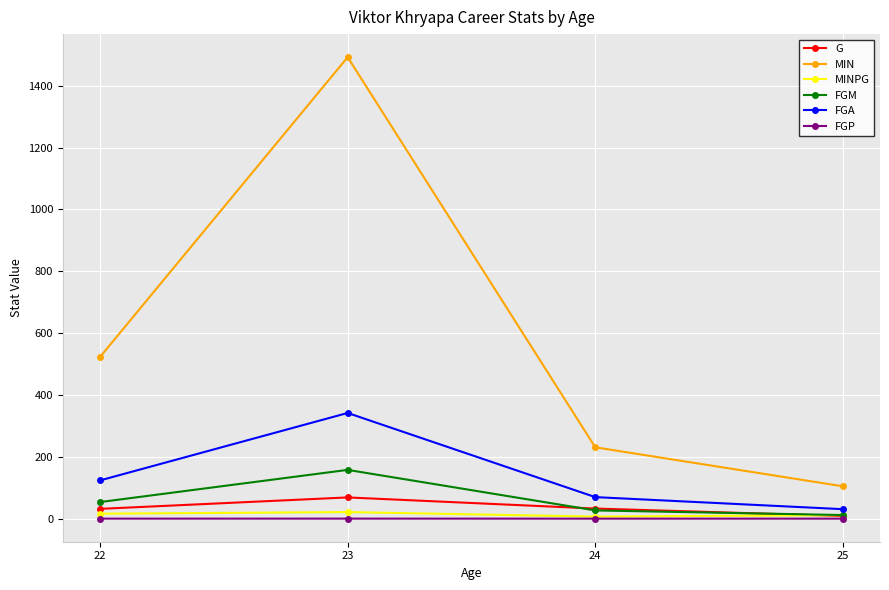

Which series has the widest spread of values?

MIN